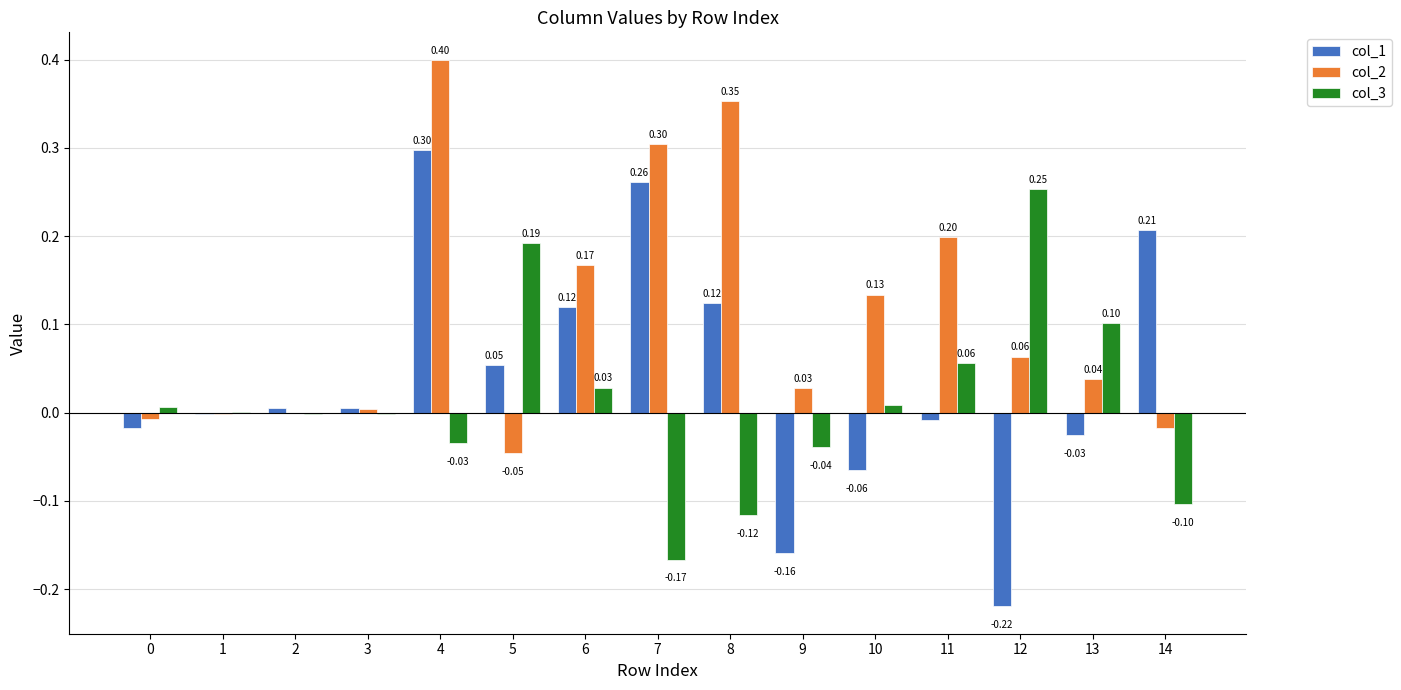

What is the highest value of the col_1 series?

0.3